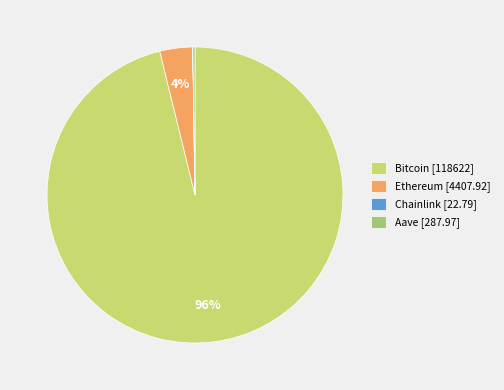

Does any single category account for the majority?

Yes